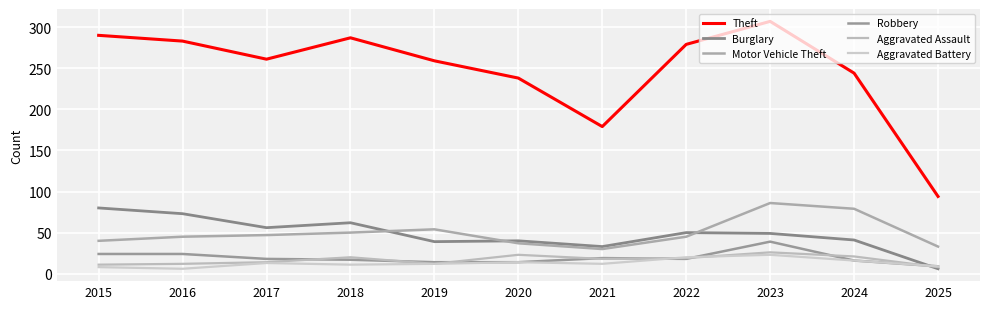

List the series in order of their peak value, highest first.

Theft, Motor Vehicle Theft, Burglary, Robbery, Aggravated Assault, Aggravated Battery